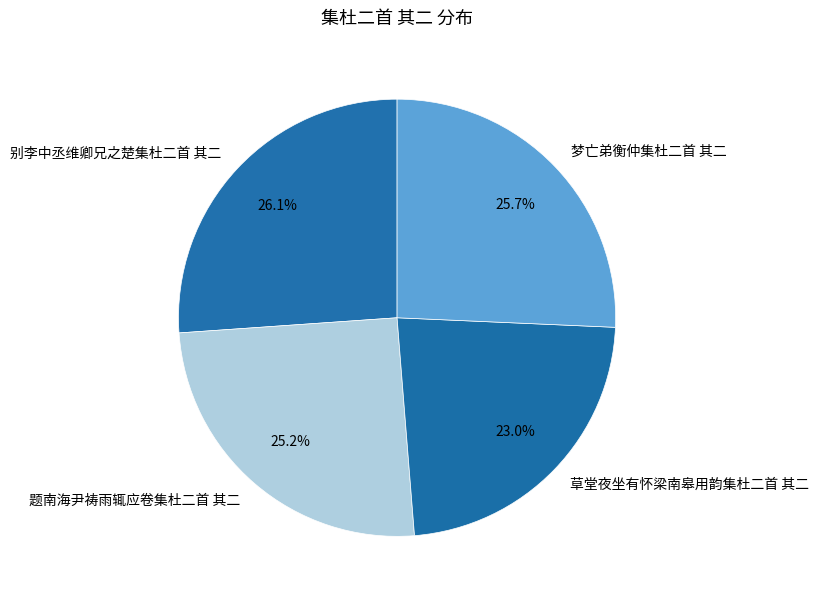

To the nearest percent, what portion does 别李中丞维卿兄之楚集杜二首 其二 represent?

26%